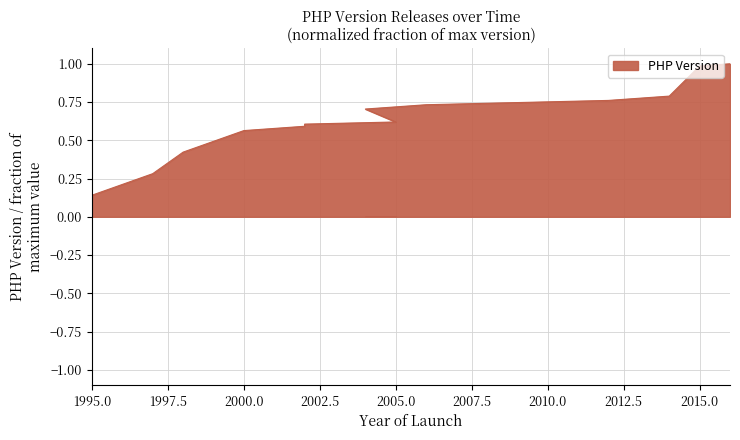

What is the label of the 3rd point from the left?

1998